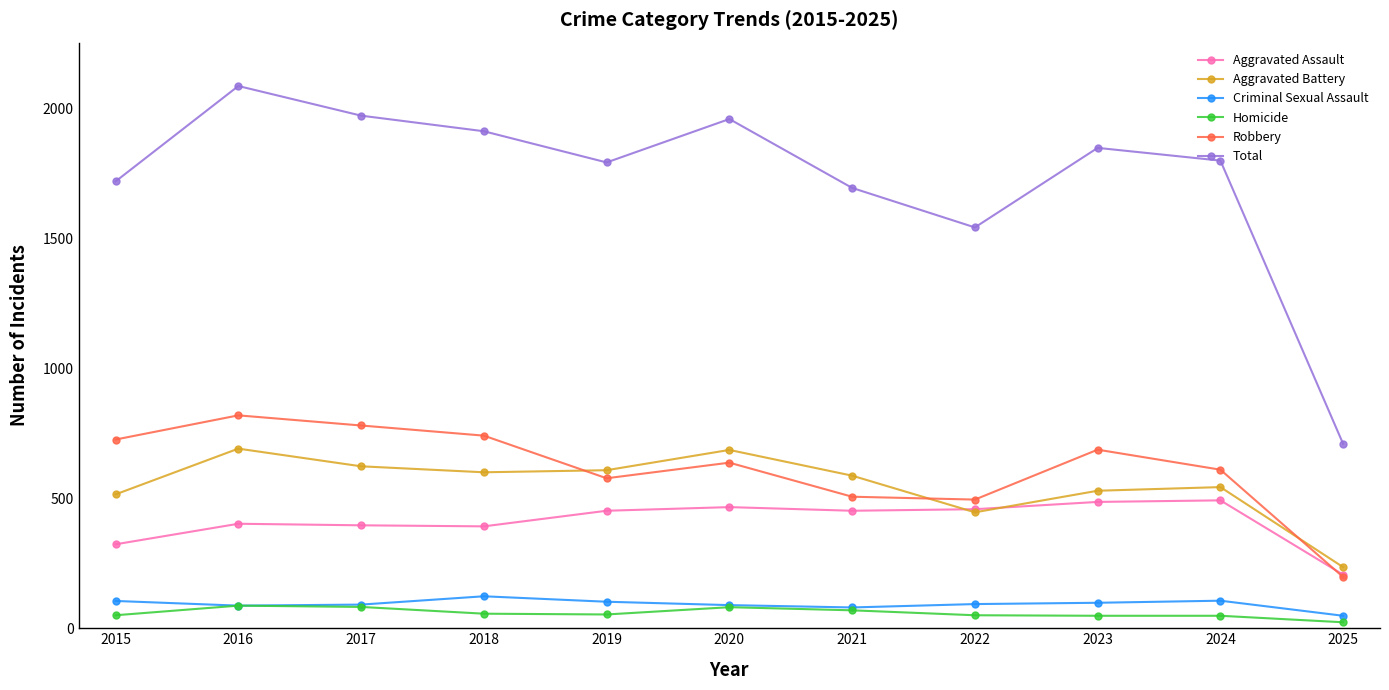

What is the greatest value displayed?

2086